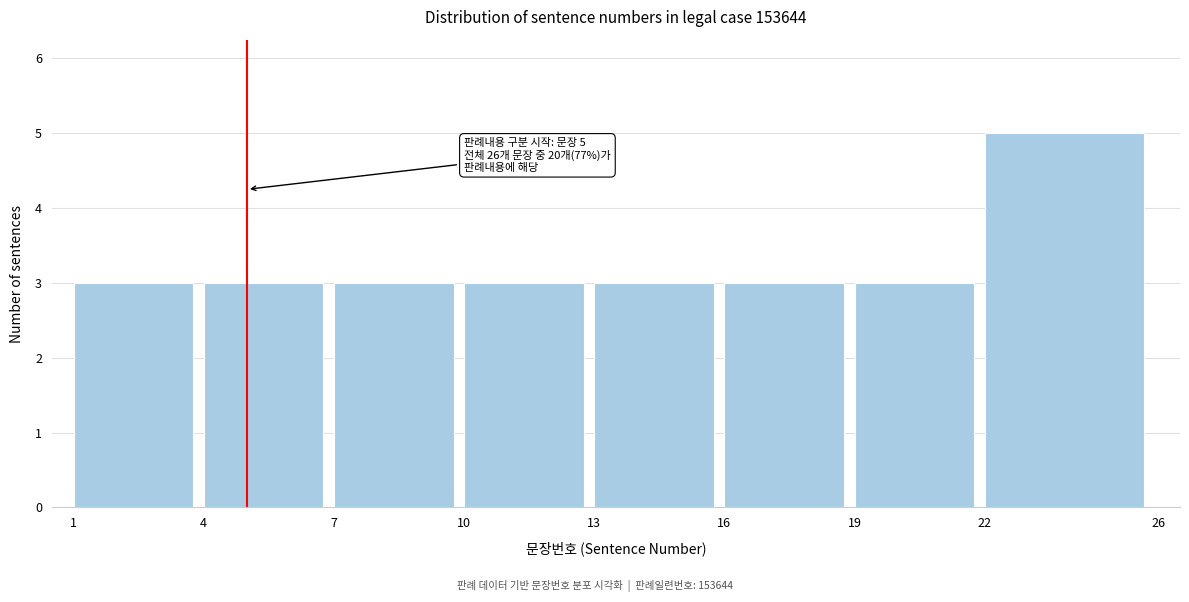

Which range on the x-axis has the tallest bar?

22 to 26